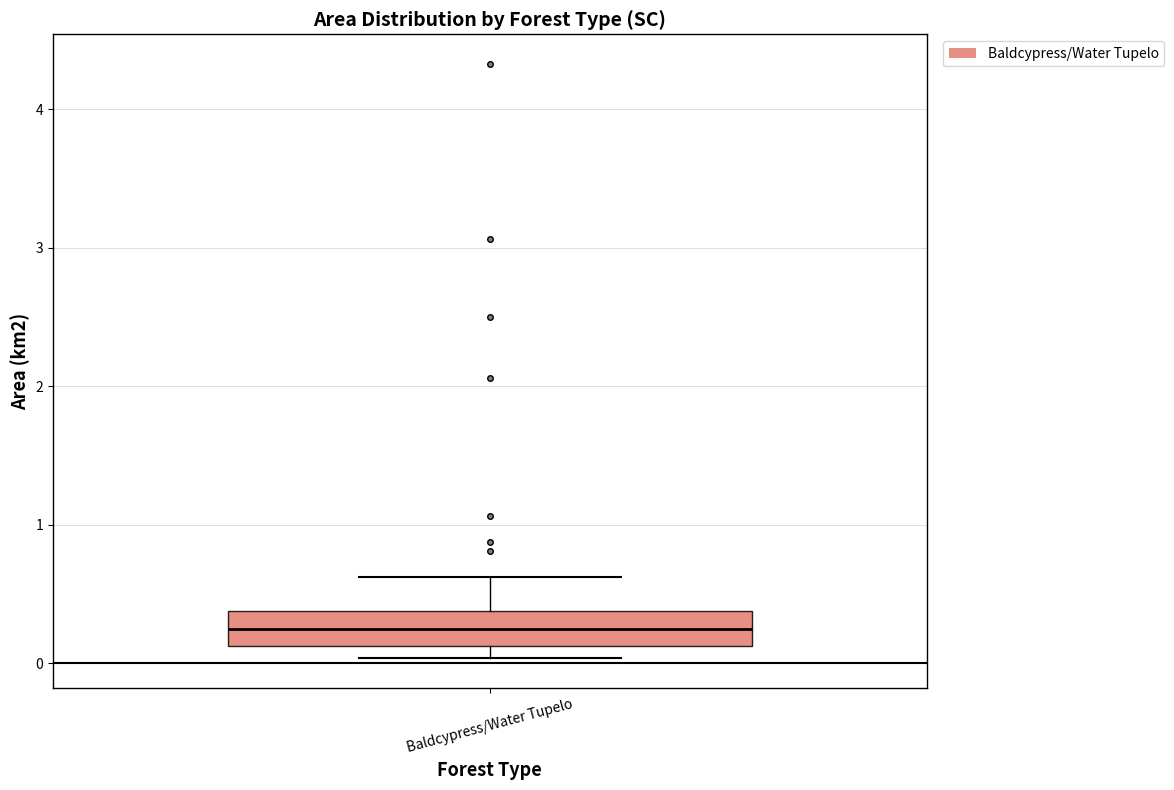

Where is the lower edge of the box for Baldcypress/Water Tupelo on the y-axis? The values are not printed on the chart, so give them approximately, as read against the axis.

0.1